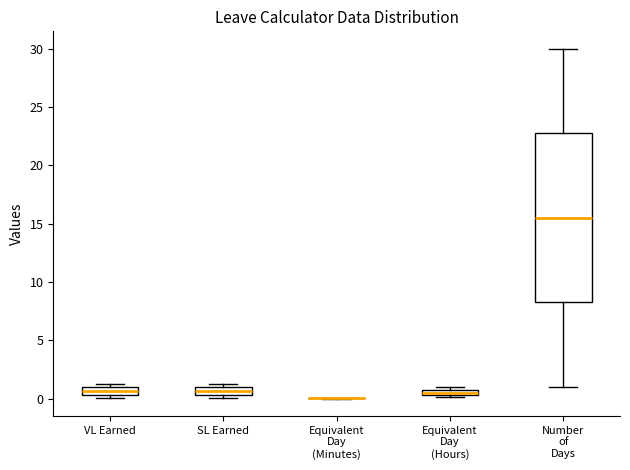

Where does the median line of the box for Number of Days sit on the y-axis? The values are not printed on the chart, so give them approximately, as read against the axis.

15.5